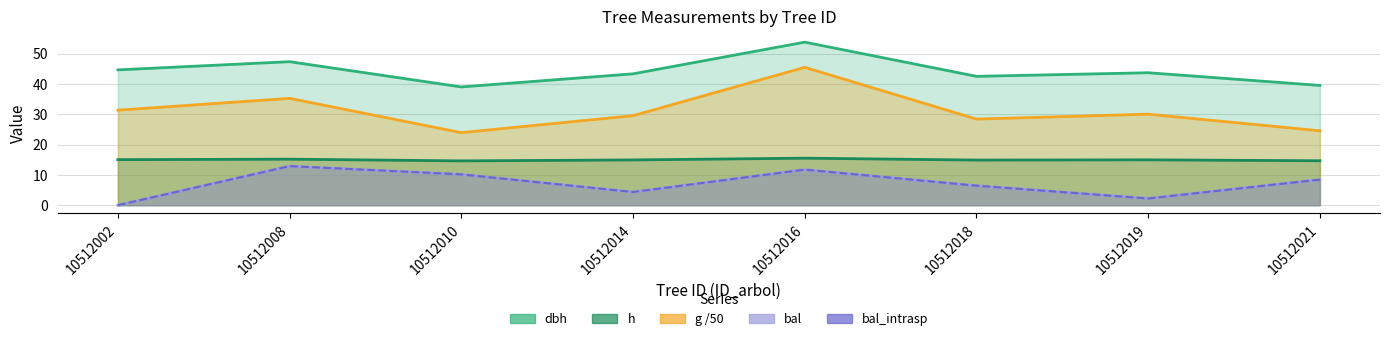

The value of bal_intrasp at 10512002 is 0.0. True or false?

True